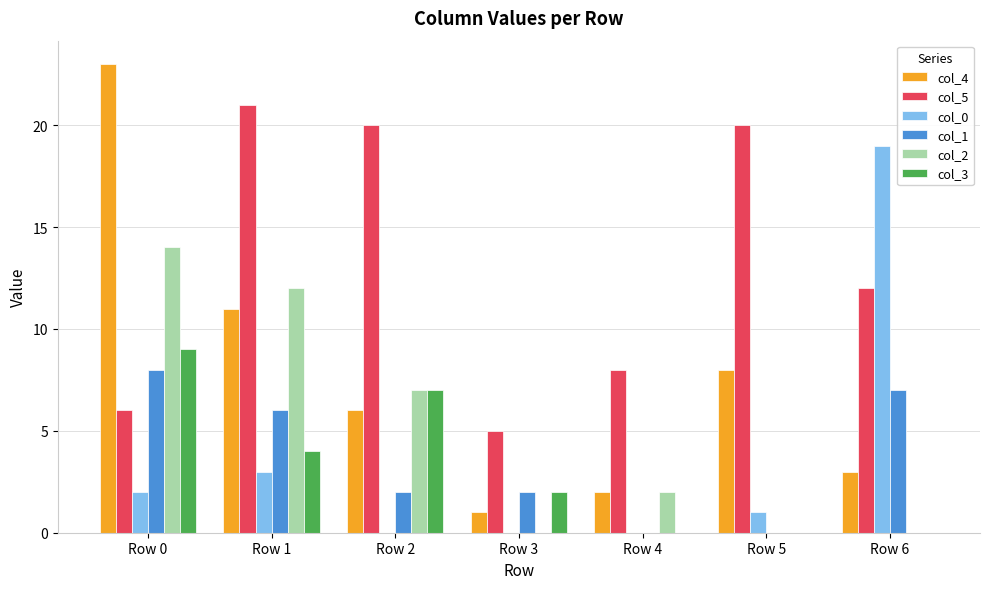

How many distinct data groups are displayed?

6